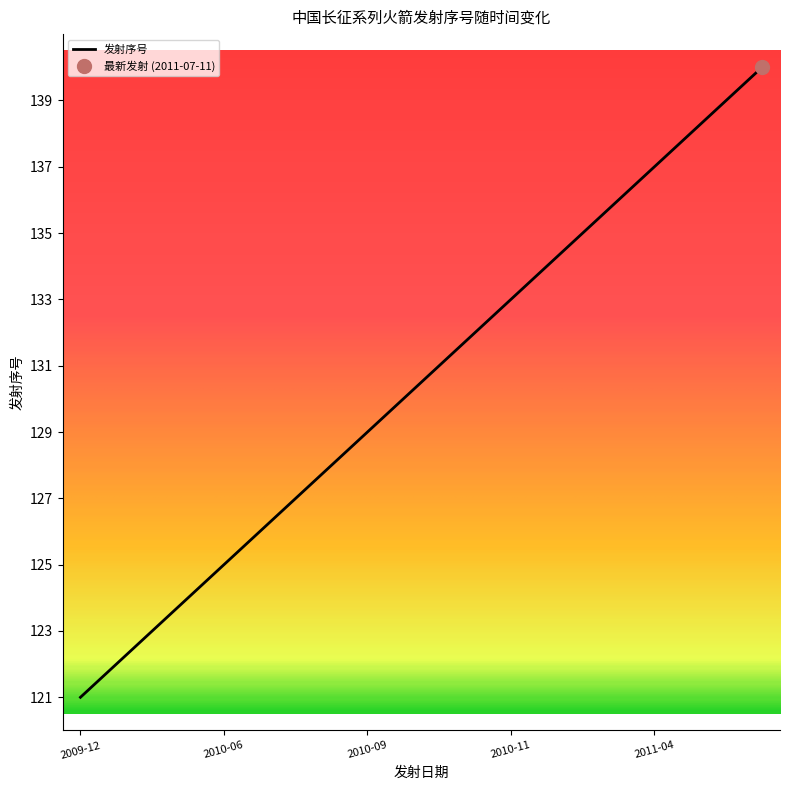

True or false: 发射序号 has a value of 158 at 2009-12.

False